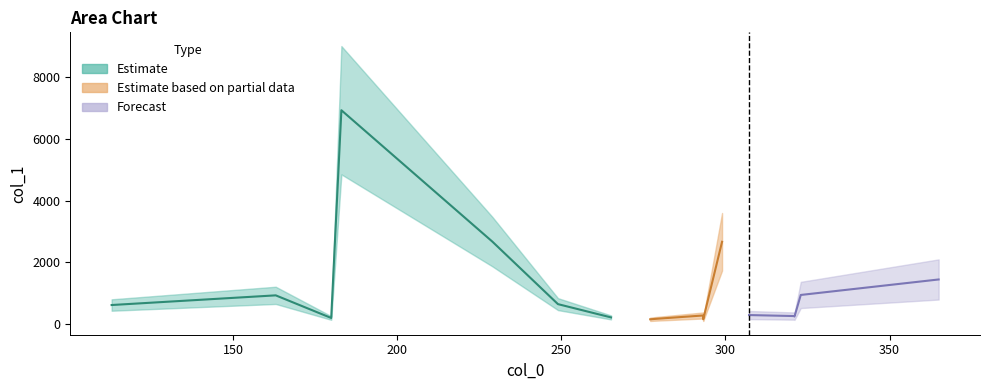

Between 322.9598693847656 and 293.239013671875, which is larger?

322.9598693847656